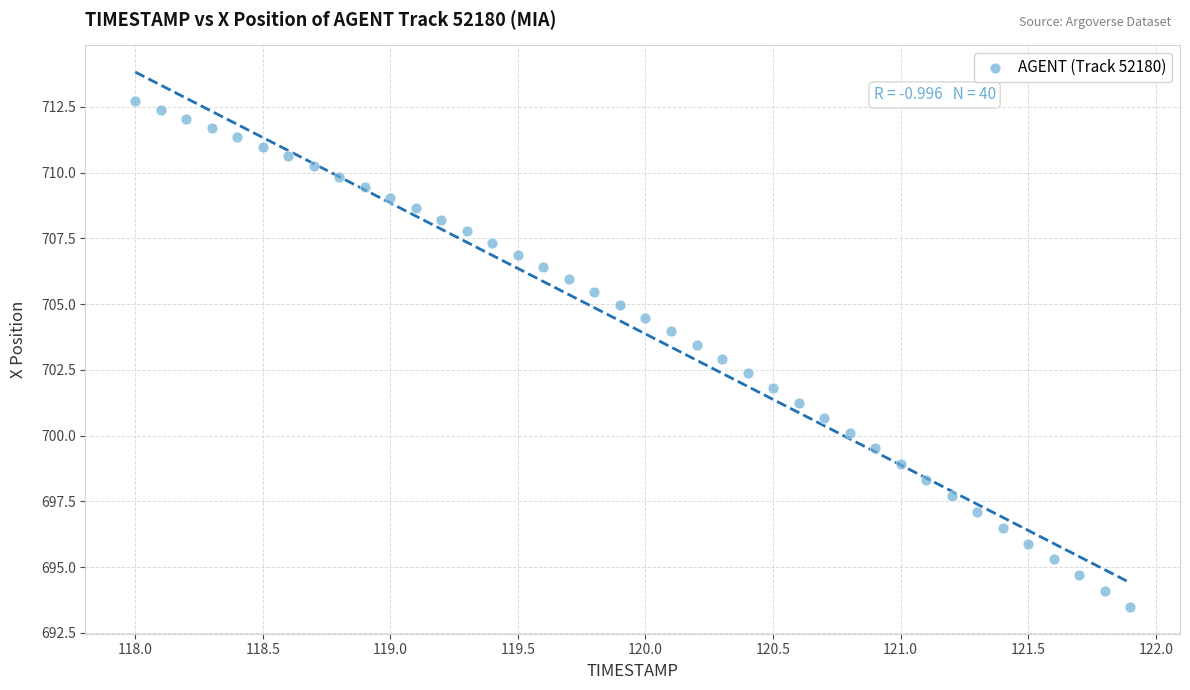

What is the range of Y values (max minus min)?

19.2